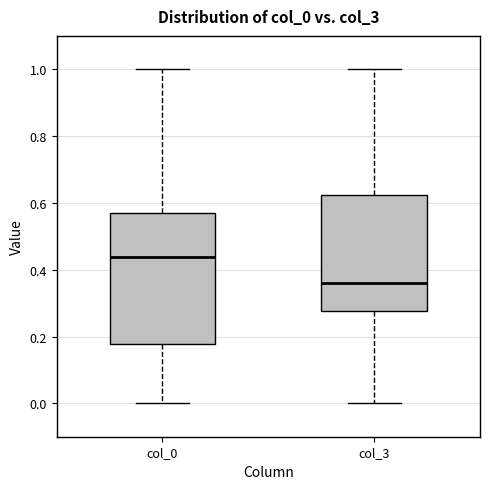

Where does the lower whisker of the box for col_0 end on the y-axis? The values are not printed on the chart, so give them approximately, as read against the axis.

0.00